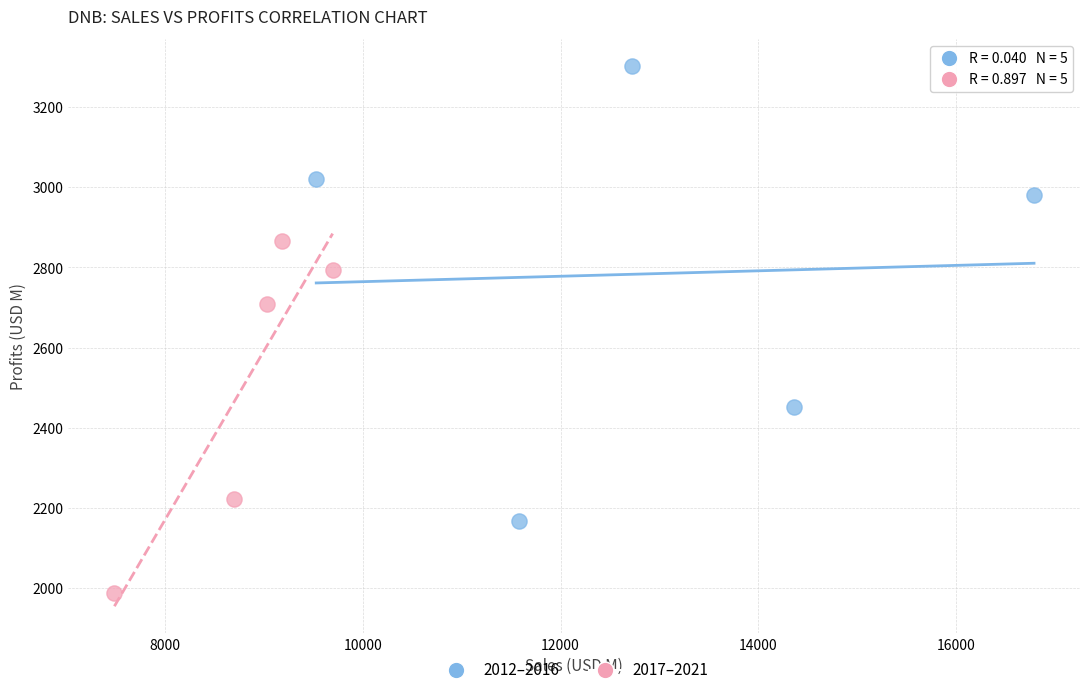

Which series reaches the maximum Y coordinate?

2012–2016